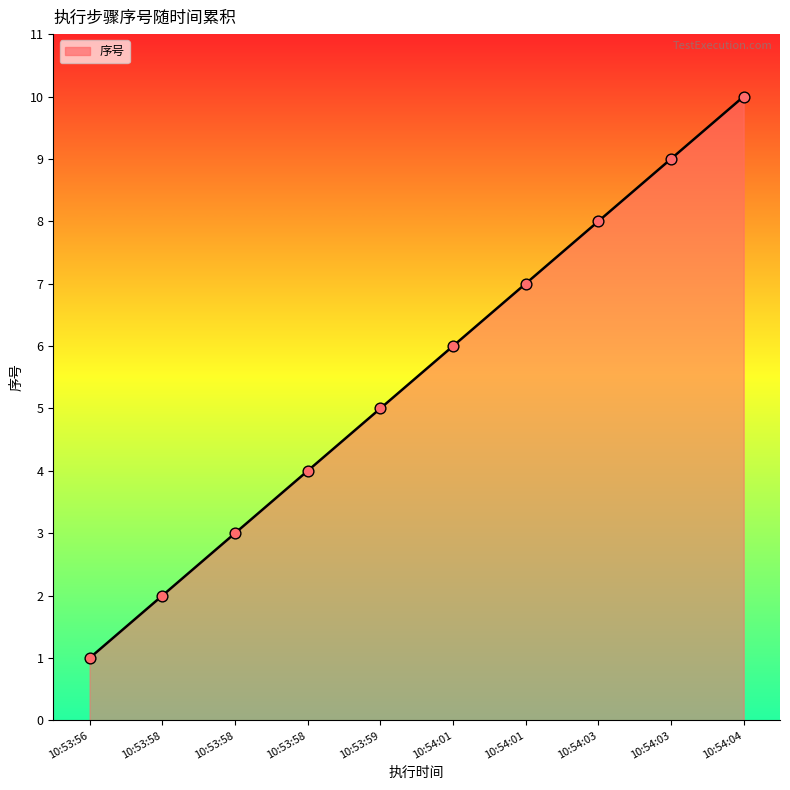

Approximately how many times larger is the value at 10:53:59 compared to 10:54:03?

0.6